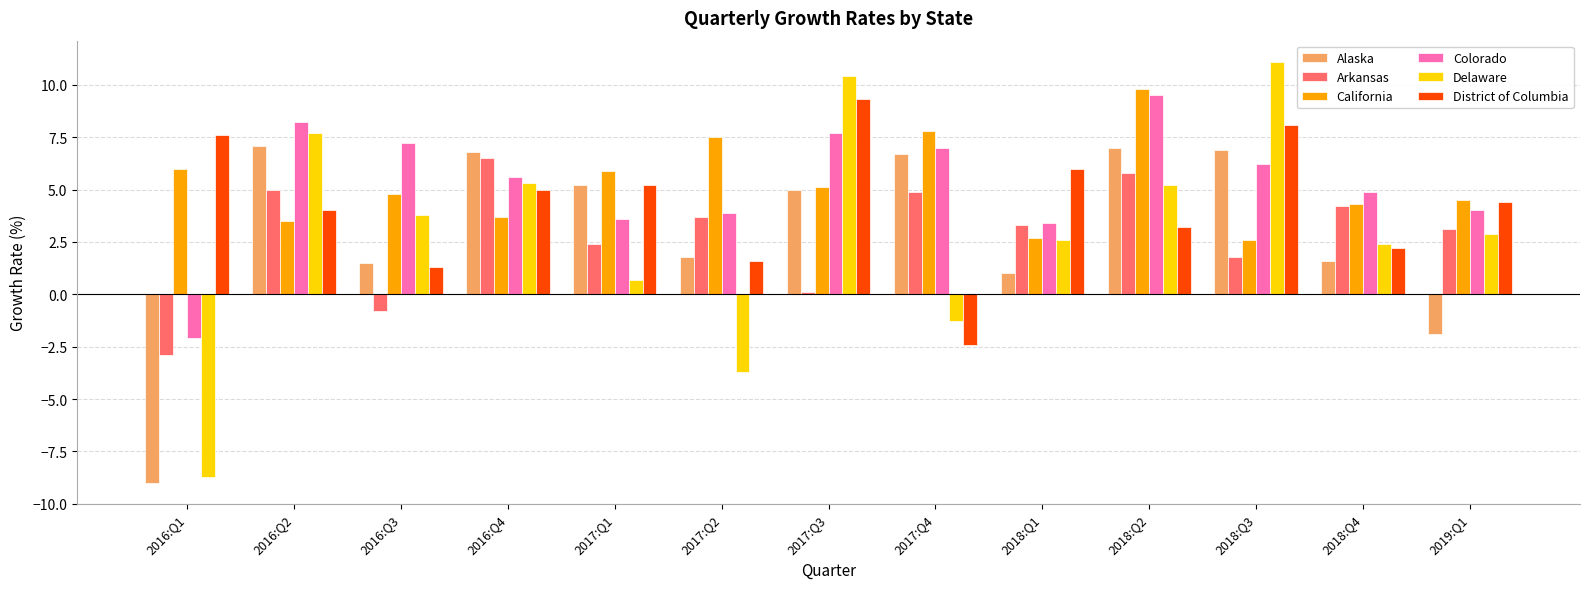

Which series has the widest spread of values?

Delaware